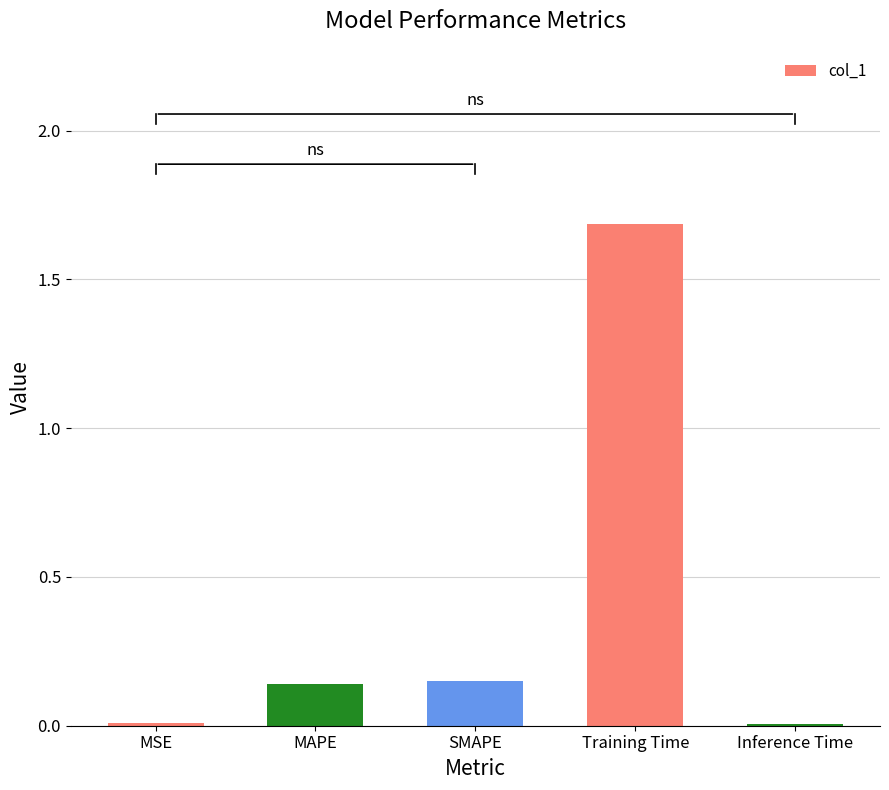

What is the sum of all values?

2.0